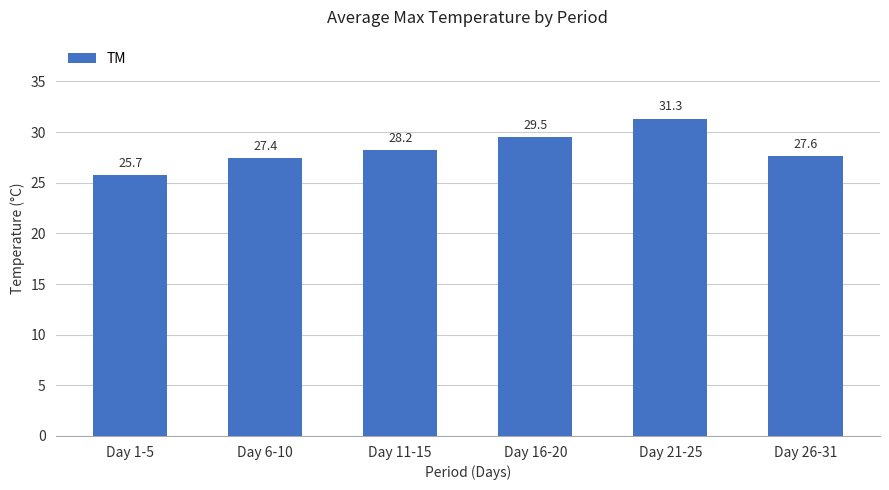

What is the maximum value shown in the chart?

31.3